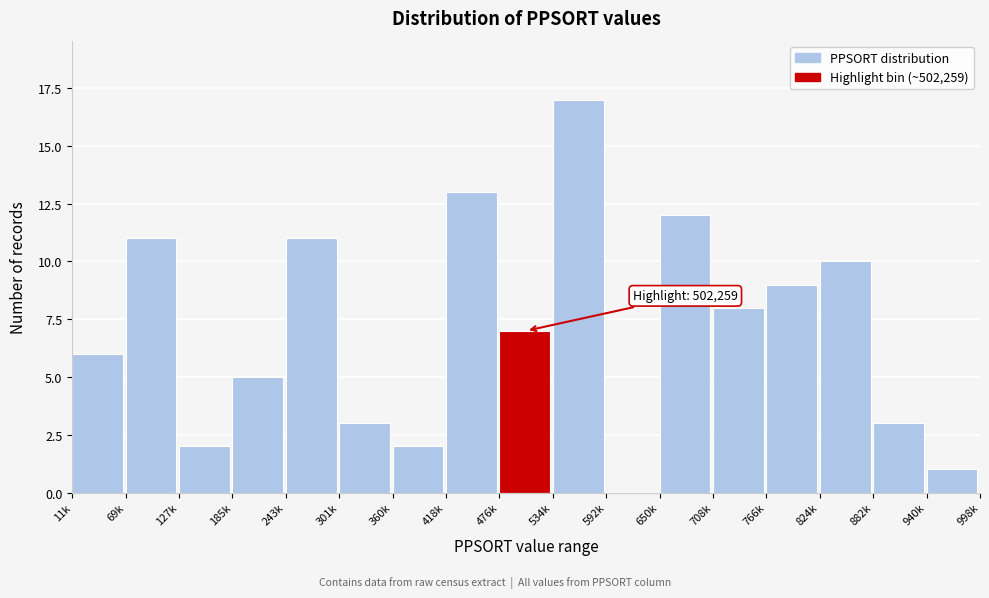

Reading right to left, extract all data points from this chart.

940k=1	882k=3	824k=10	766k=9	708k=8	650k=12	592k=0	534k=17	476k=7	418k=13	360k=2	301k=3	243k=11	185k=5	127k=2	69k=11	11k=6